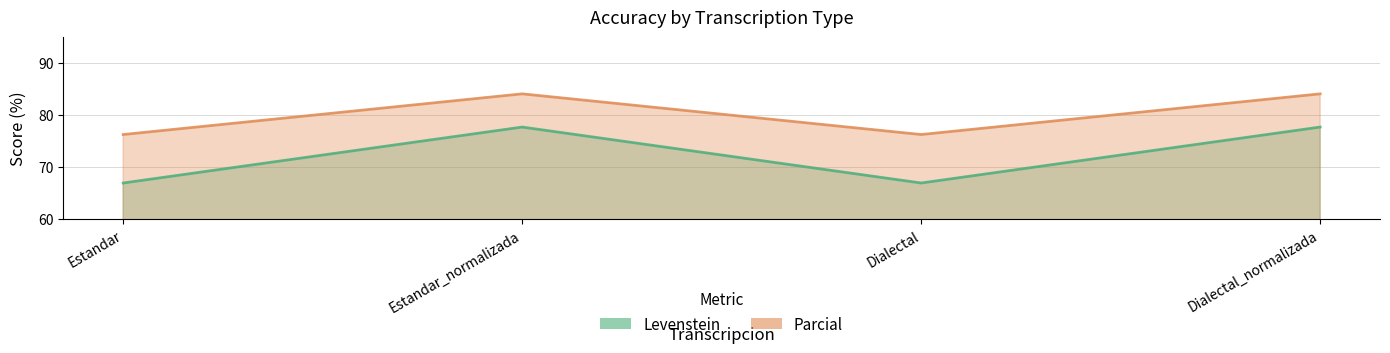

Where does the Parcial series first go above 84?

Estandar_normalizada